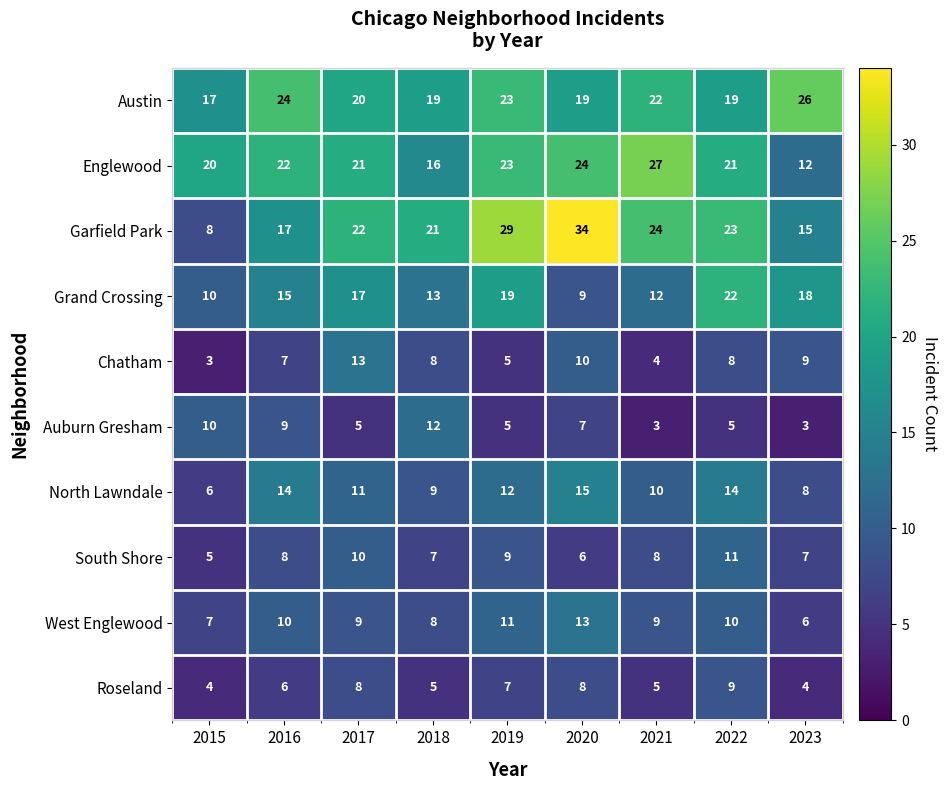

What is the maximum value for Grand Crossing?

22